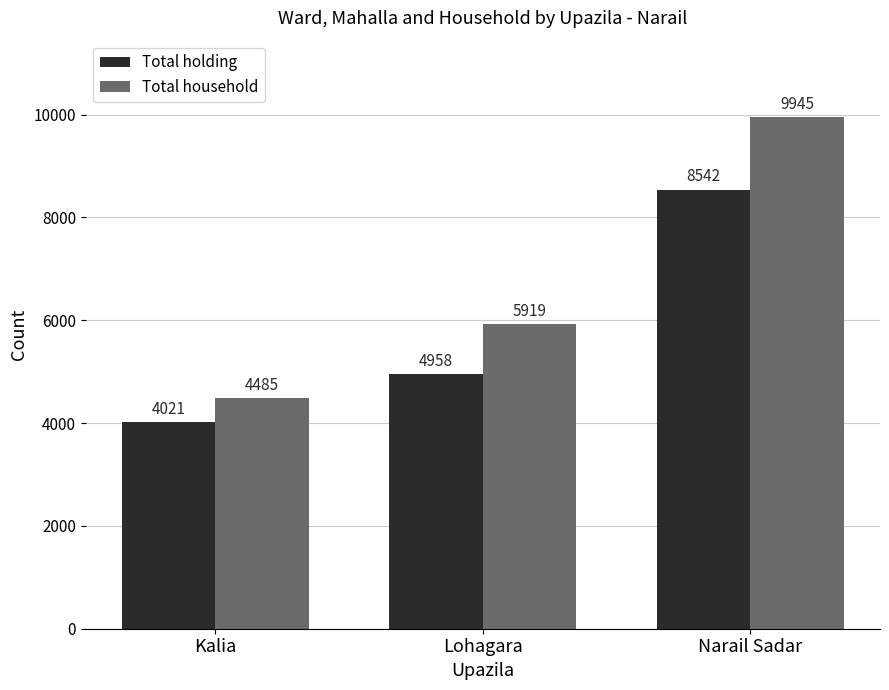

How many data points in Total holding are less than 4958?

1